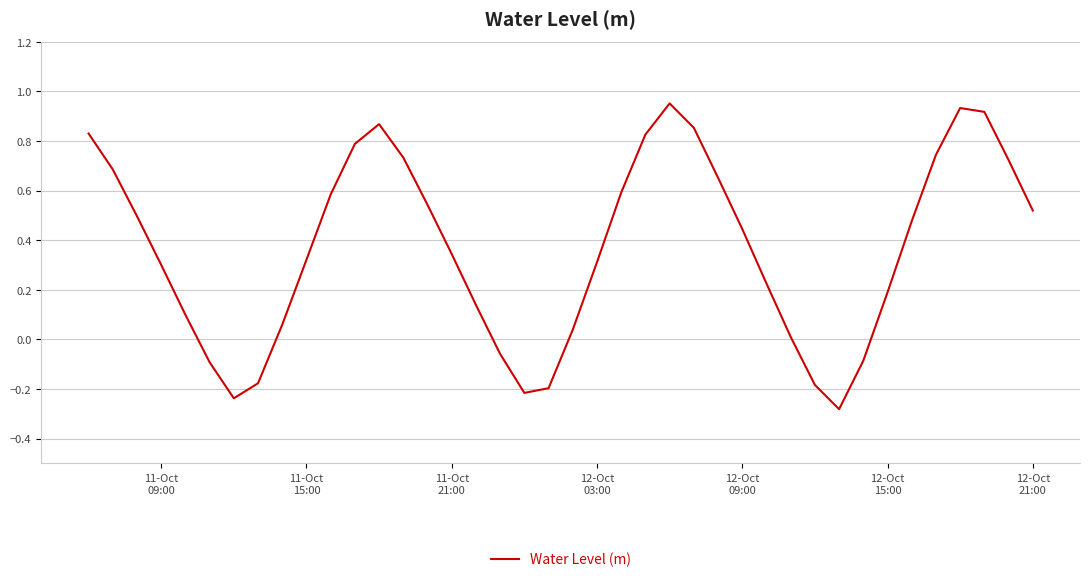

How many lines are shown in the chart?

1